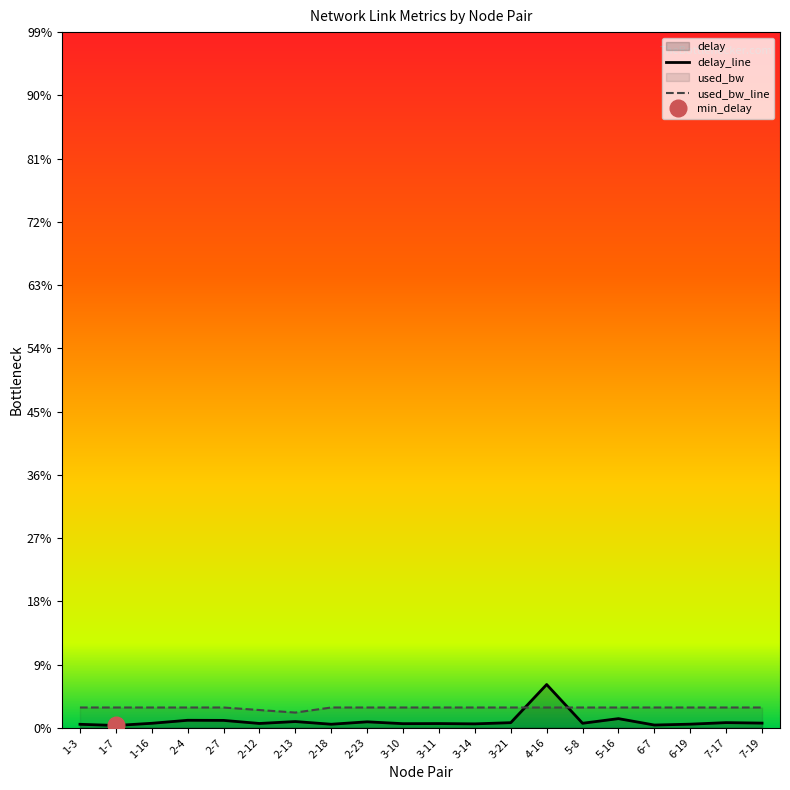

What is the label of the 19th point from the right?

1-7